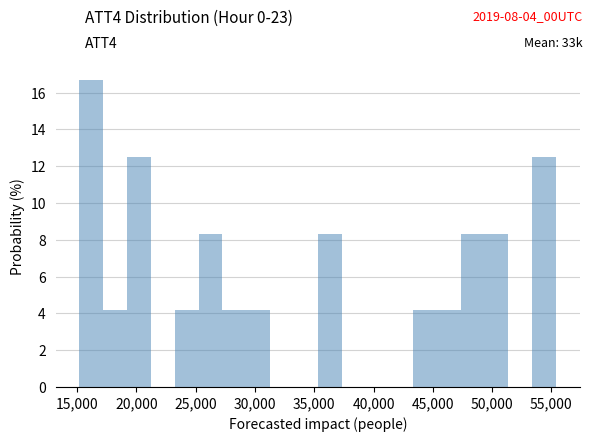

Reading left to right, list every bar in this chart as the range it spans on the x-axis followed by its height. Neither the bar edges nor the heights are printed on the chart, so give them approximately, as read against the axes.

15000 to 17000: 16.6
17000 to 19000: 4.2
19000 to 21000: 12.6
21000 to 23000: 0
23000 to 25500: 4.2
25500 to 27500: 8.4
27500 to 29500: 4.2
29500 to 31500: 4.2
31500 to 33500: 0
33500 to 35500: 0
35500 to 37500: 8.4
37500 to 39500: 0
39500 to 41500: 0
41500 to 43500: 0
43500 to 45500: 4.2
45500 to 47500: 4.2
47500 to 49500: 8.4
49500 to 51500: 8.4
51500 to 53500: 0
53500 to 55500: 12.6